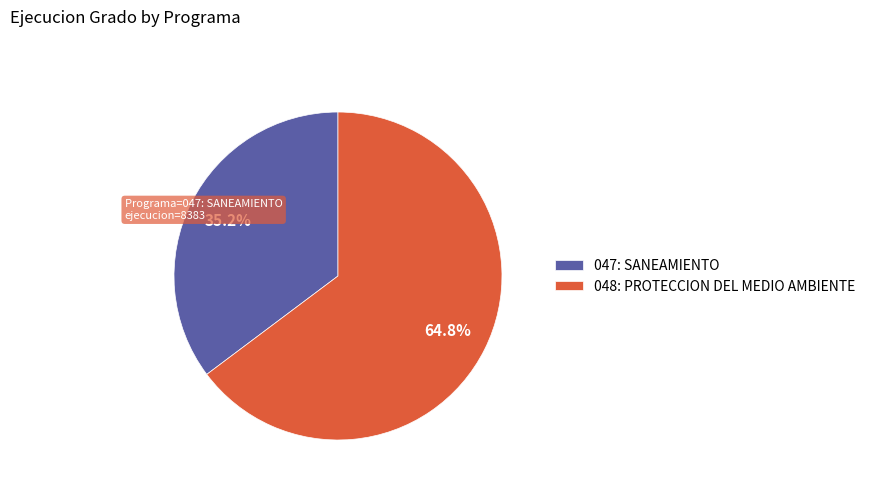

How many slices are in this pie chart?

2